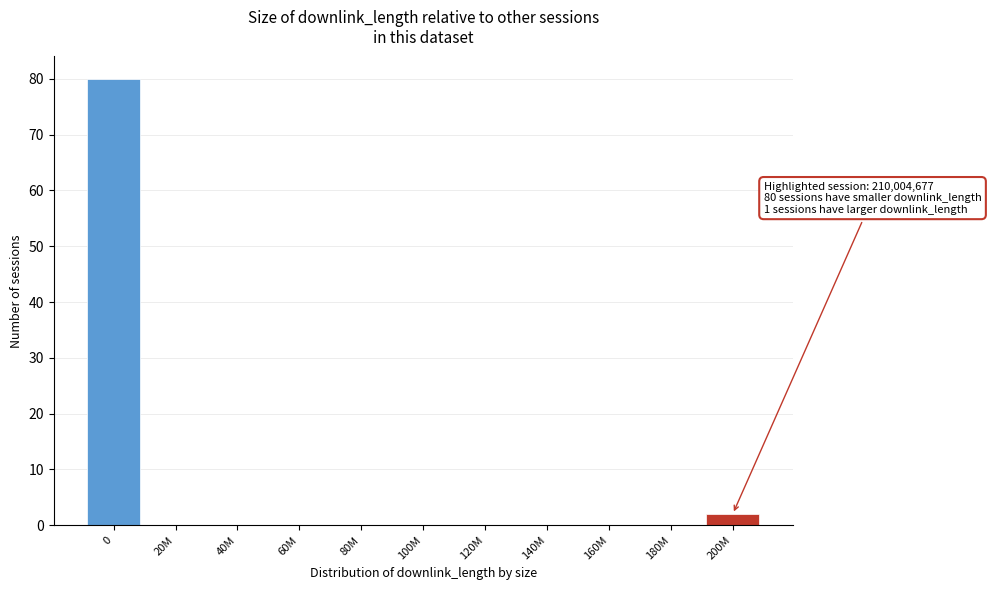

Reading right to left, transcribe all the data shown in this chart.

200M=2	180M=0	160M=0	140M=0	120M=0	100M=0	80M=0	60M=0	40M=0	20M=0	0=80